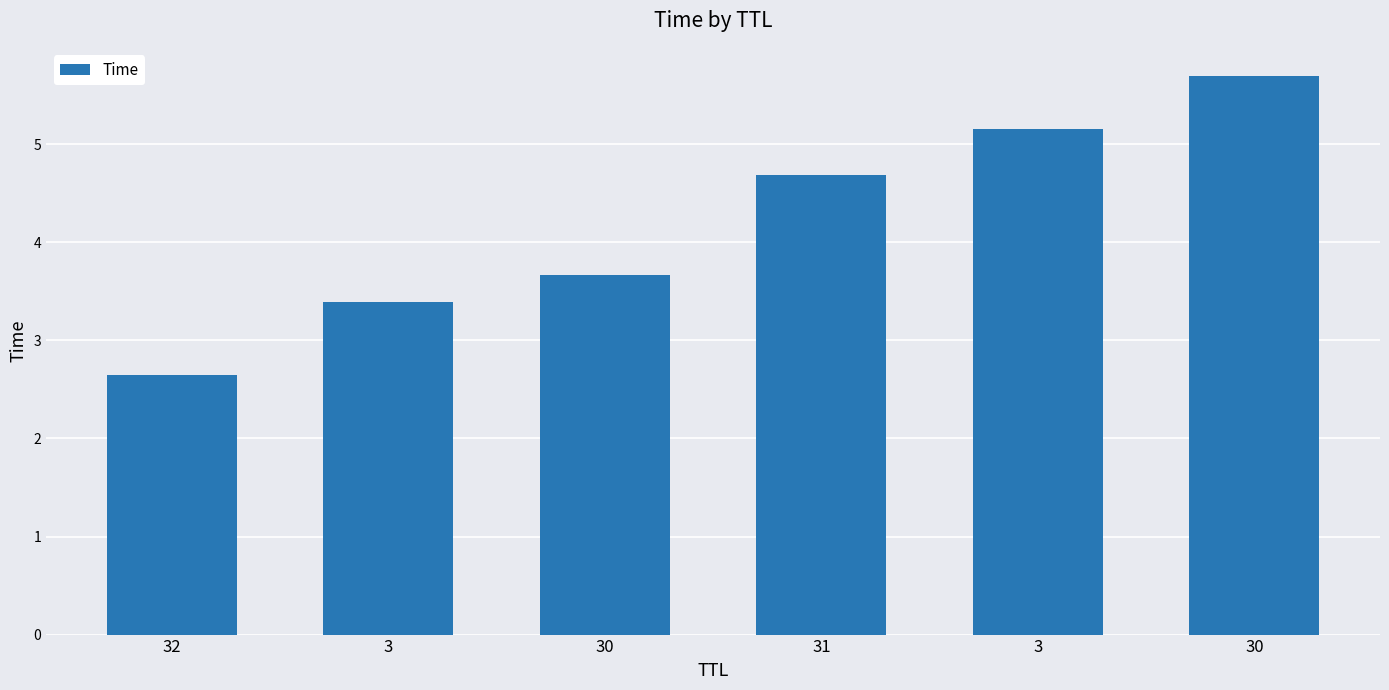

What is the maximum value shown in the chart?

5.7